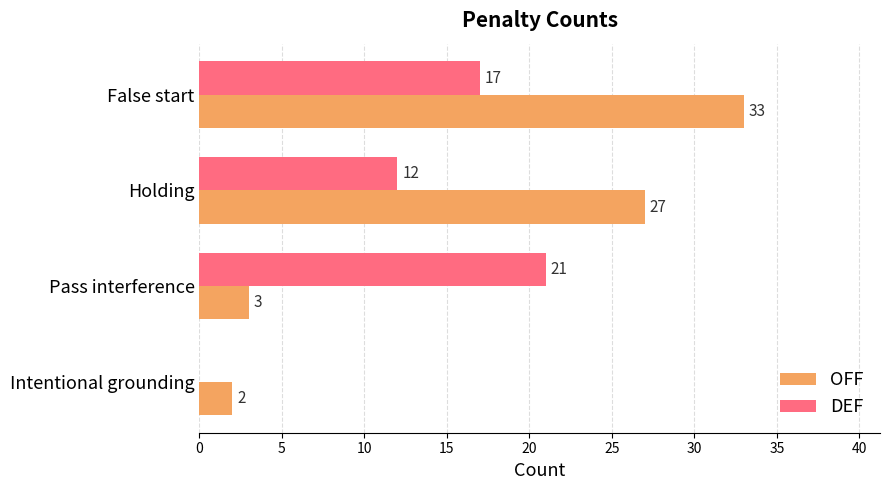

Which series changed the most between Pass interference and Intentional grounding?

DEF